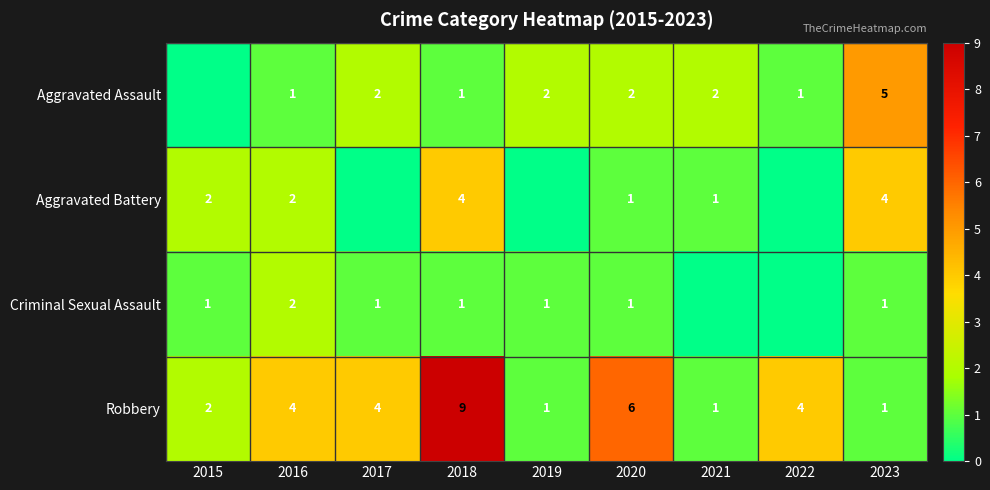

Is it true that Robbery equals 6 at 2020?

True